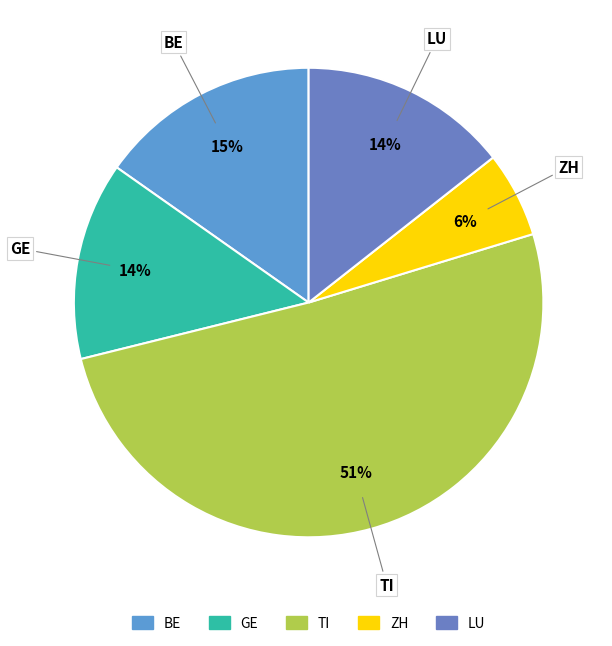

To the nearest percent, what percentage of the pie is LU?

14%